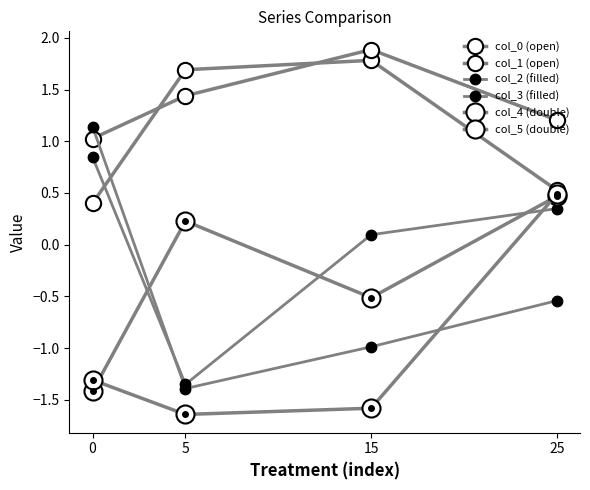

Rank the series at 0 from lowest to highest value.

col_4 (double), col_5 (double), col_0 (open), col_3 (filled), col_1 (open), col_2 (filled)